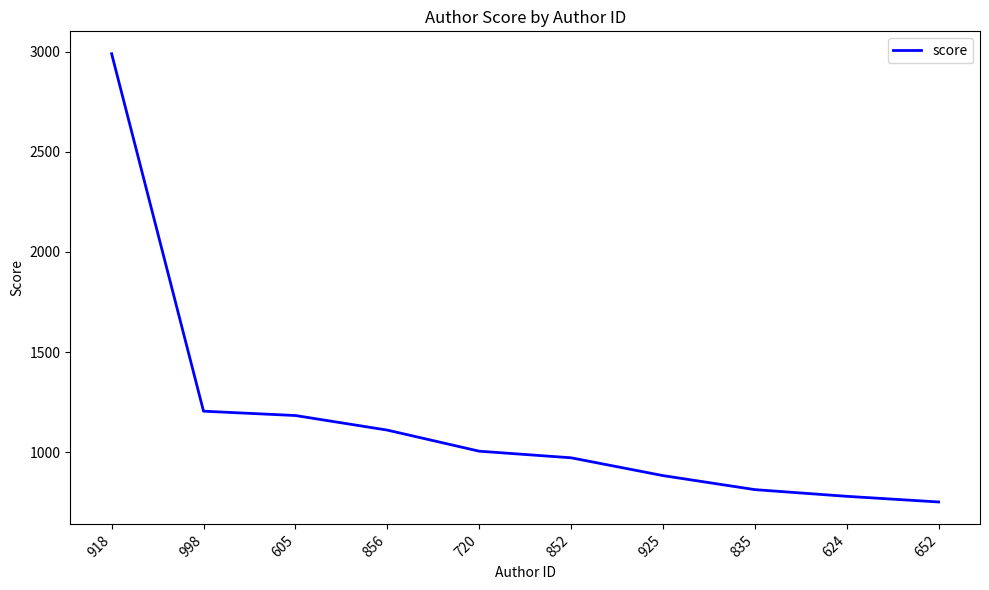

Rank the categories by value from lowest to highest.

652, 624, 835, 925, 852, 720, 856, 605, 998, 918